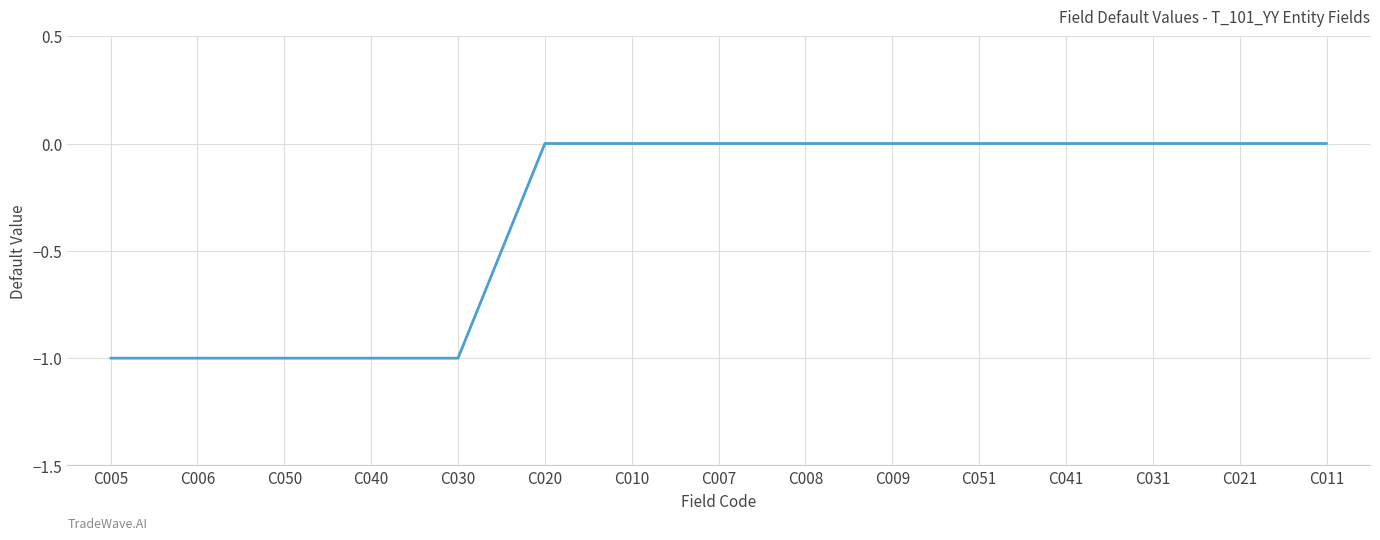

Between C010 and C030, which is larger?

C010